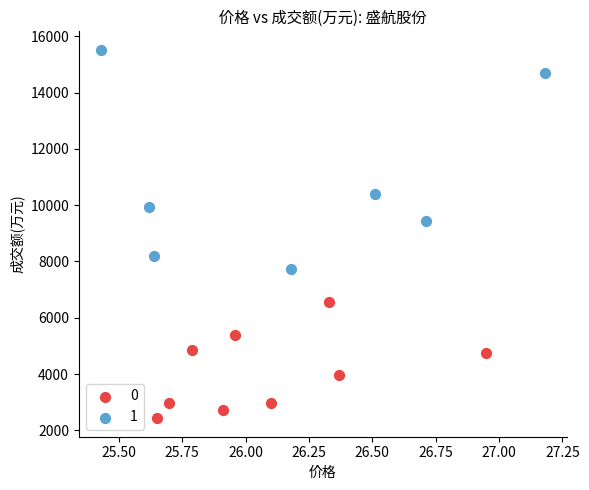

Which series has the widest spread of Y values?

1